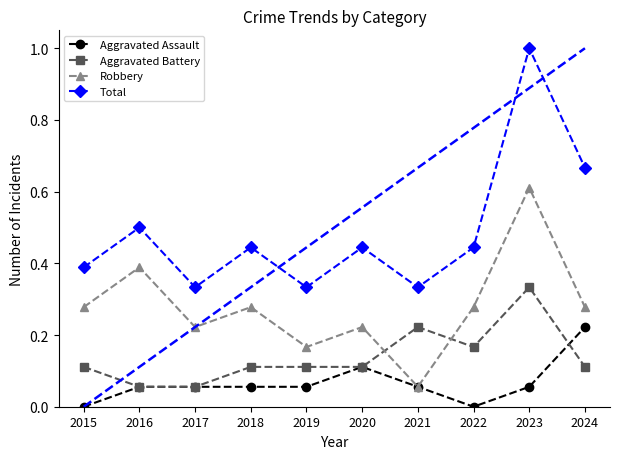

At which category is the sum across all series the highest?

2023